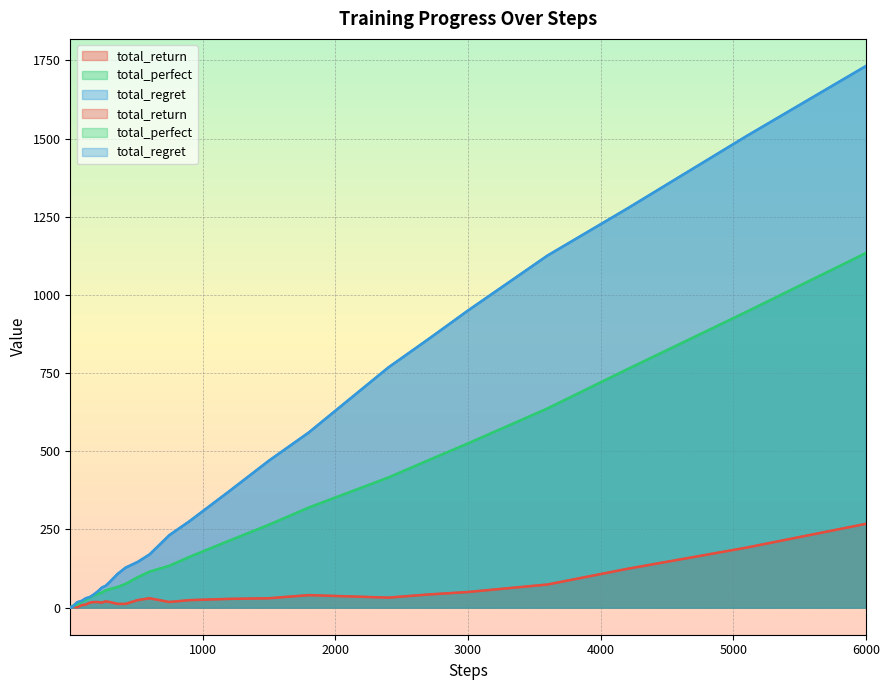

Reading left to right, what are all the values shown in this chart?

total_return: 1	2	3	2	1	2	3	4	5	4	2	2	1	2	5	8	10	16	18	18	16	20	18	12	12	24	30	18	24	28	30	40	36	32	42	50	74	124	192	268
total_perfect: 1	2	3	3	3	4	5	6	7	7	7	8	9	11	15	19	25	33	39	44	48	55	59	66	76	97	115	134	162	214	265	320	368	416	471	525	637	762	946	1134
total_regret: 0	0	0	2	4	4	4	4	4	6	10	12	16	18	20	22	30	34	42	52	64	70	82	108	128	146	170	232	276	372	470	560	664	768	858	950	1126	1276	1508	1732